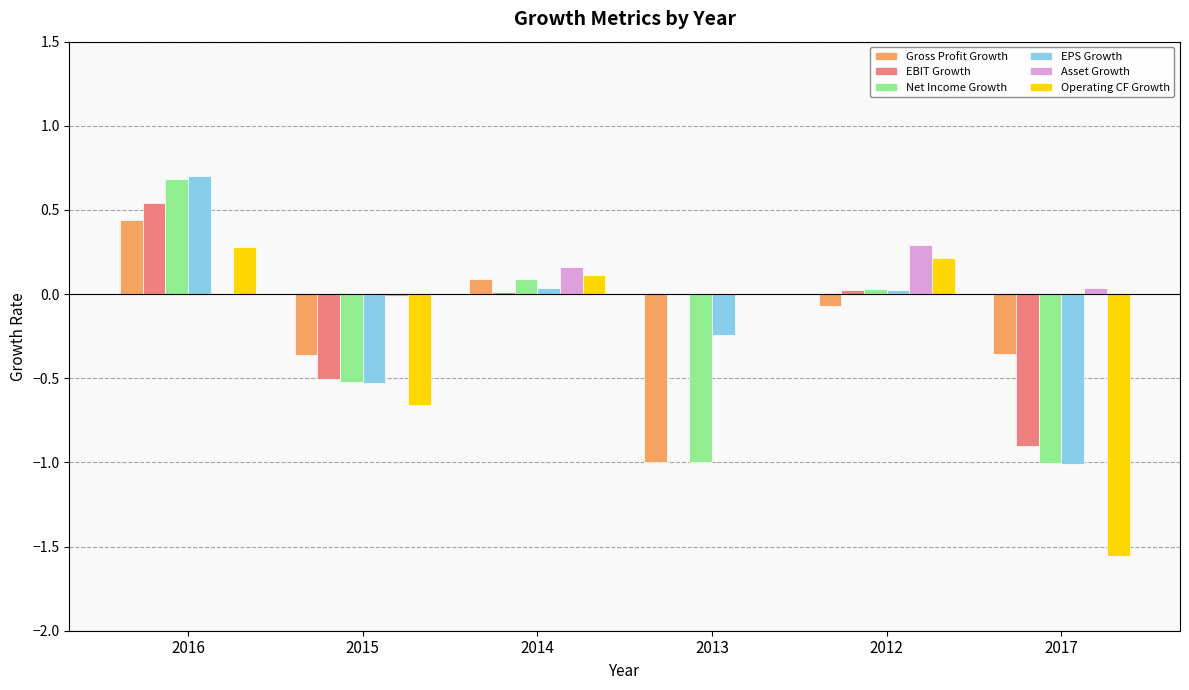

At which category is the sum across all series the highest?

2016